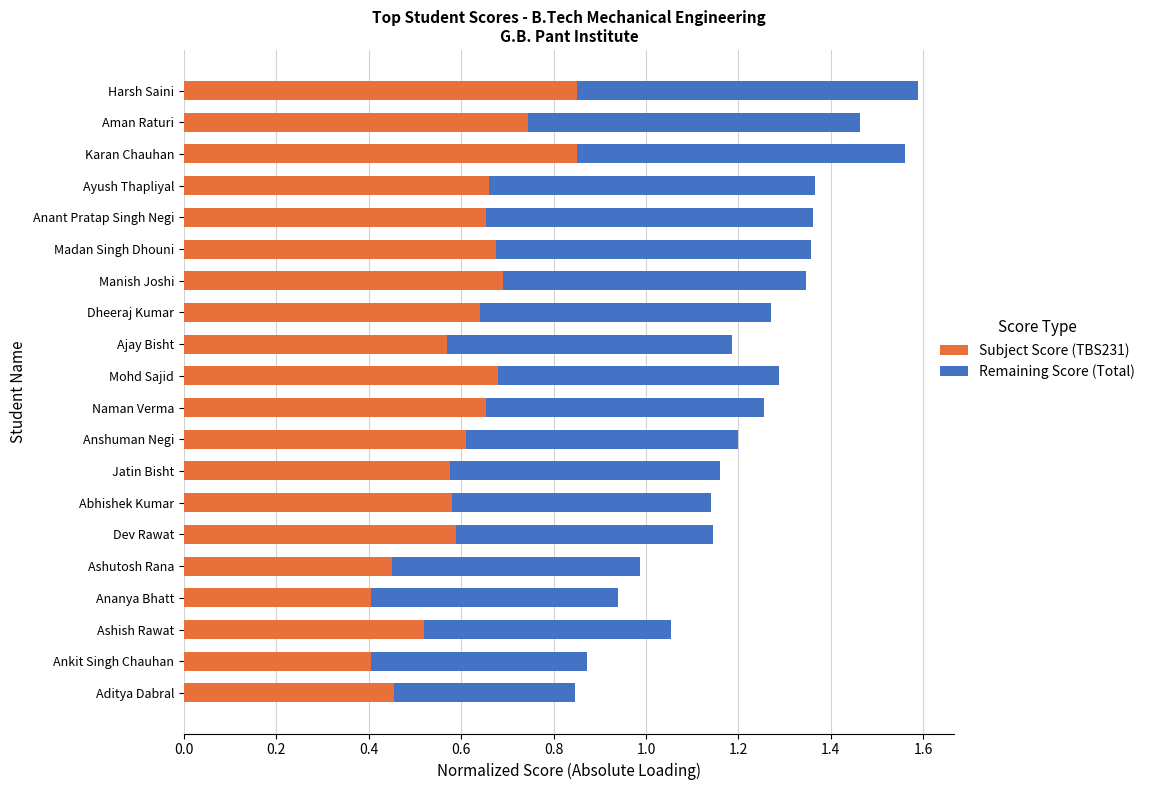

Is it true that Subject Score (TBS231) equals 0.8 at Aditya Dabral?

False